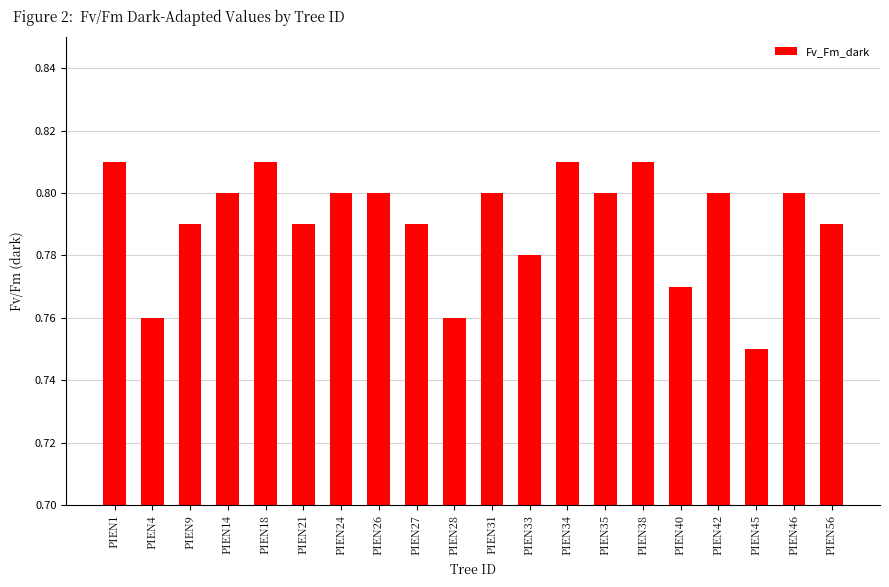

The value at PIEN26 is 1.1. True or false?

False